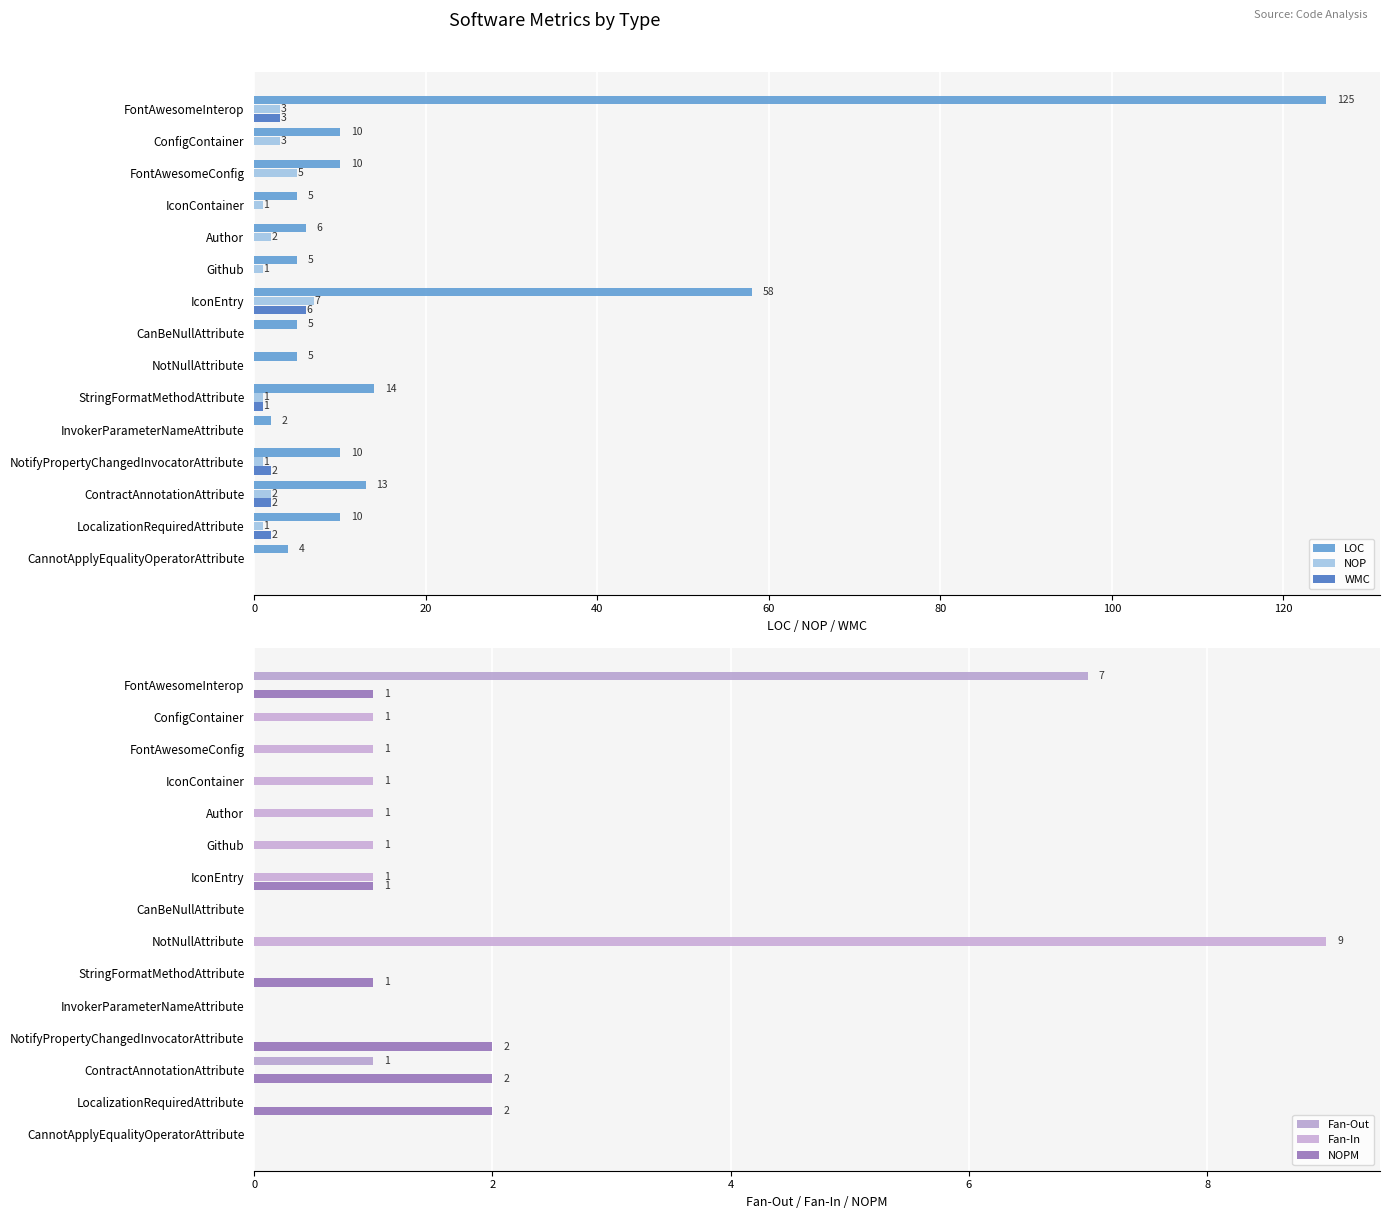

Is the value of LOC at NotifyPropertyChangedInvocatorAttribute greater than the value of NOP at NotNullAttribute?

Yes